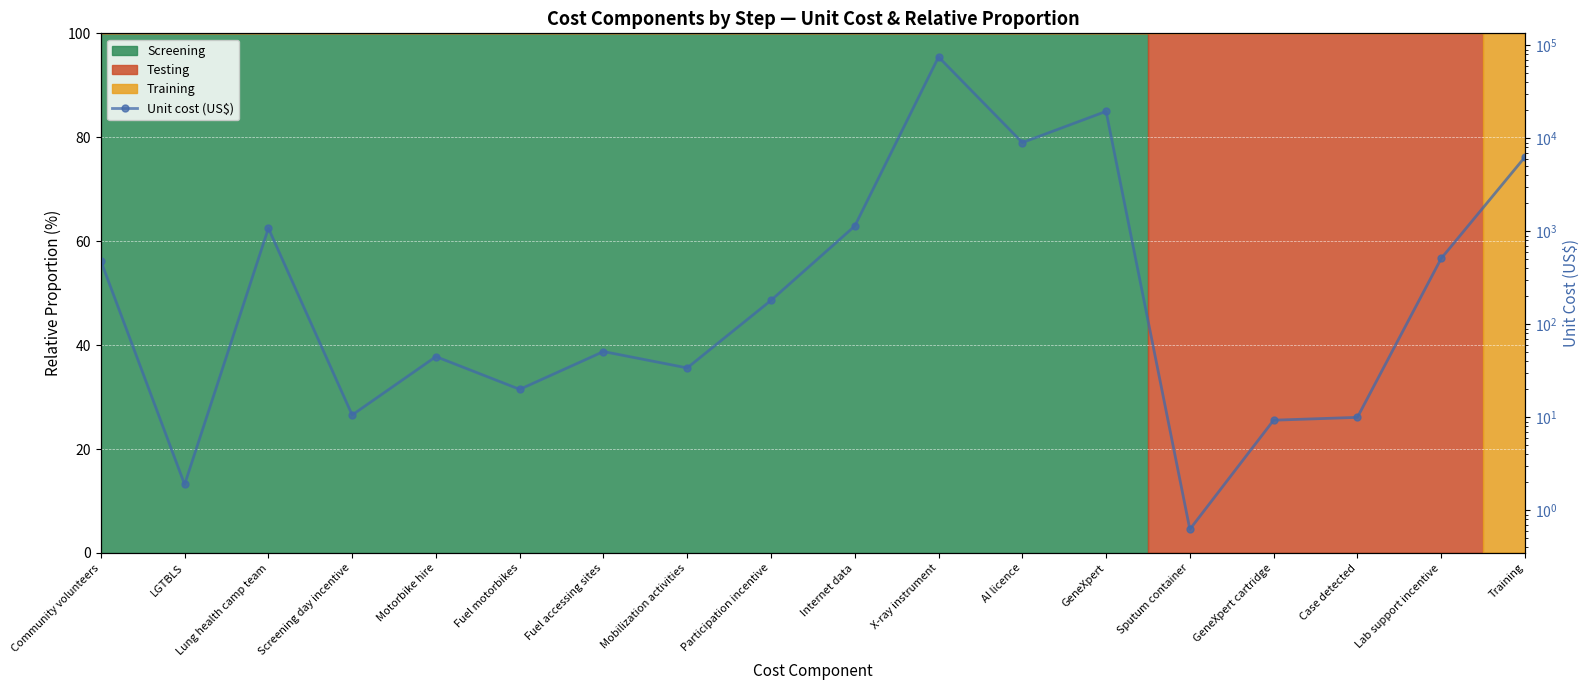

What is the change in value from Participation incentive to Training?

+6106.0